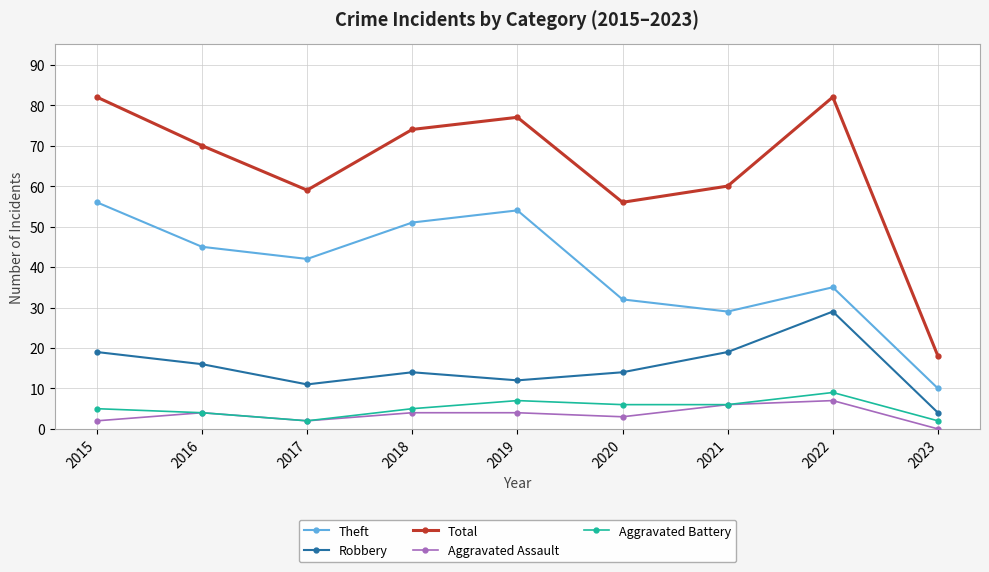

How many values in the Total series are below 70?

4